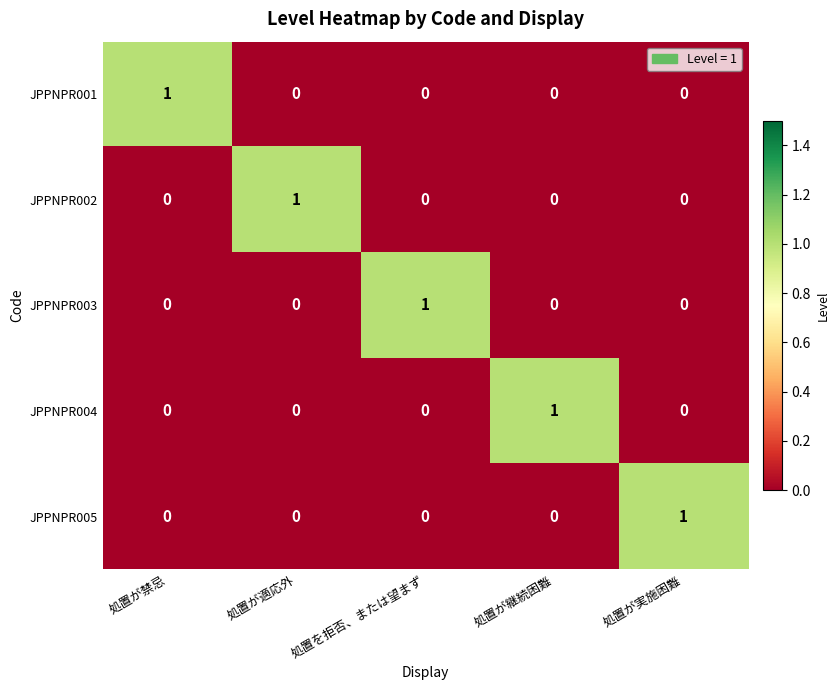

How many JPPNPR005 values are between 0 and 1?

5